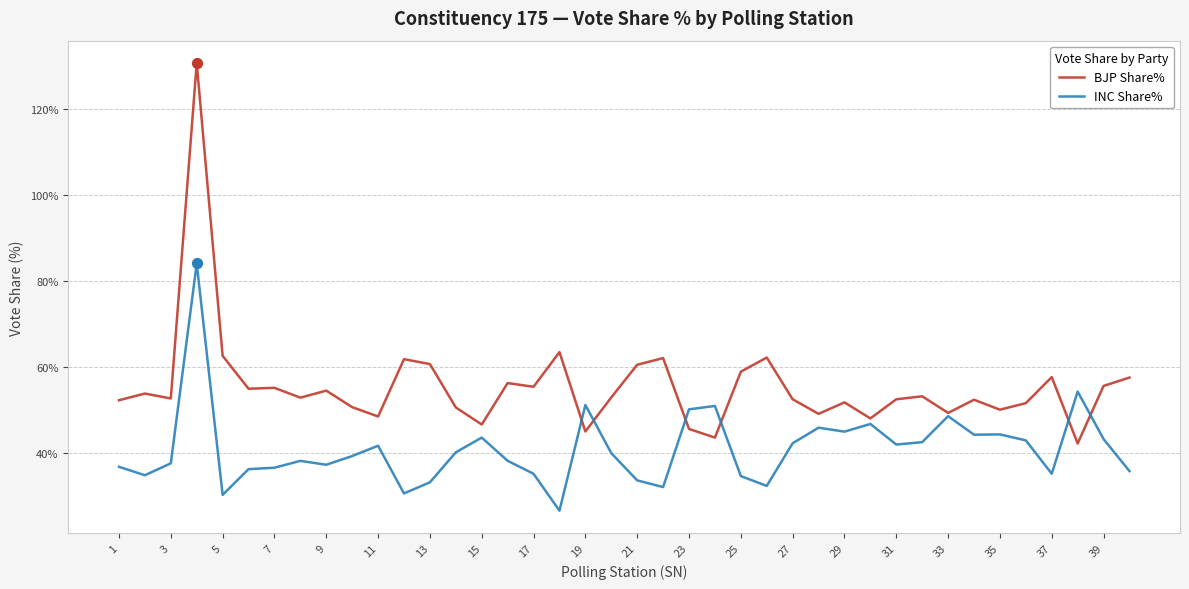

Rank the series by their average value, from lowest to highest.

INC Share%, BJP Share%